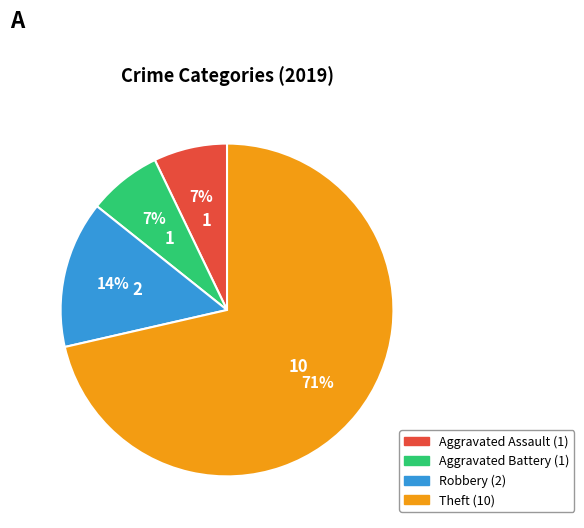

What percentage is the Robbery slice, to the nearest percent?

14%